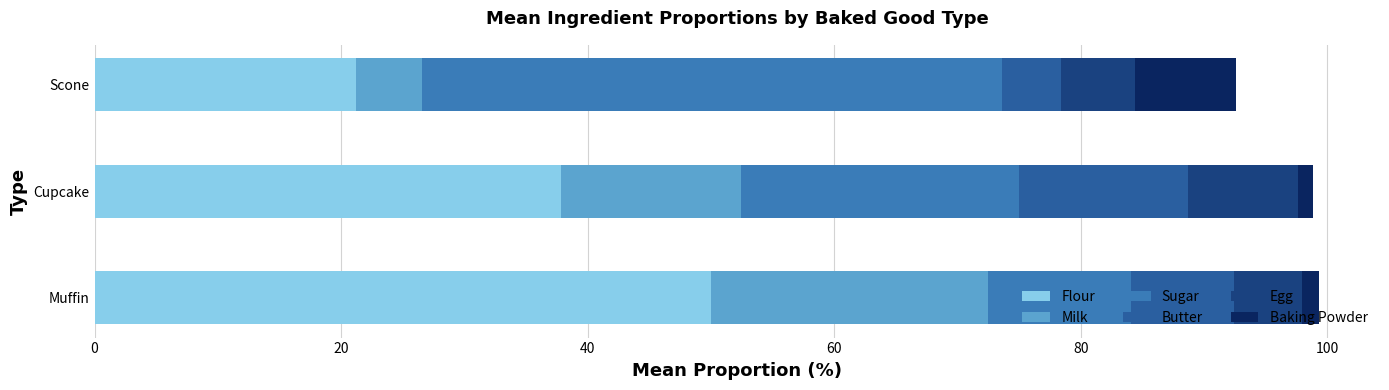

Which category has the highest value in the Flour series?

Muffin